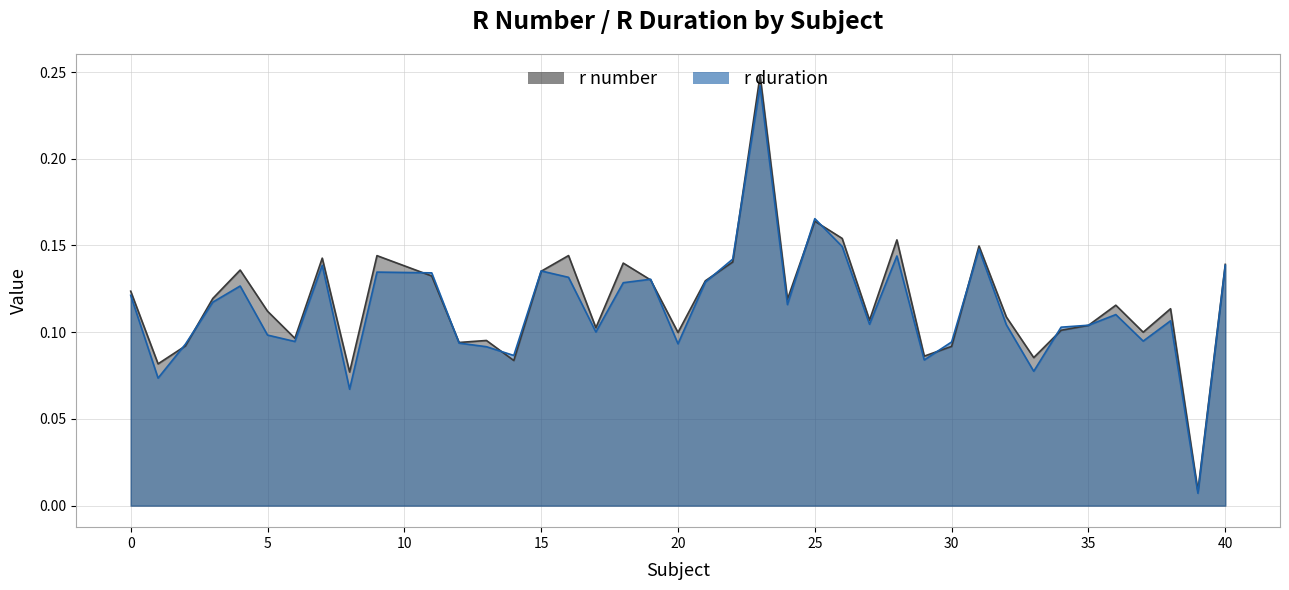

In r duration, how many points are lower than both neighbors (excluding endpoints)?

12